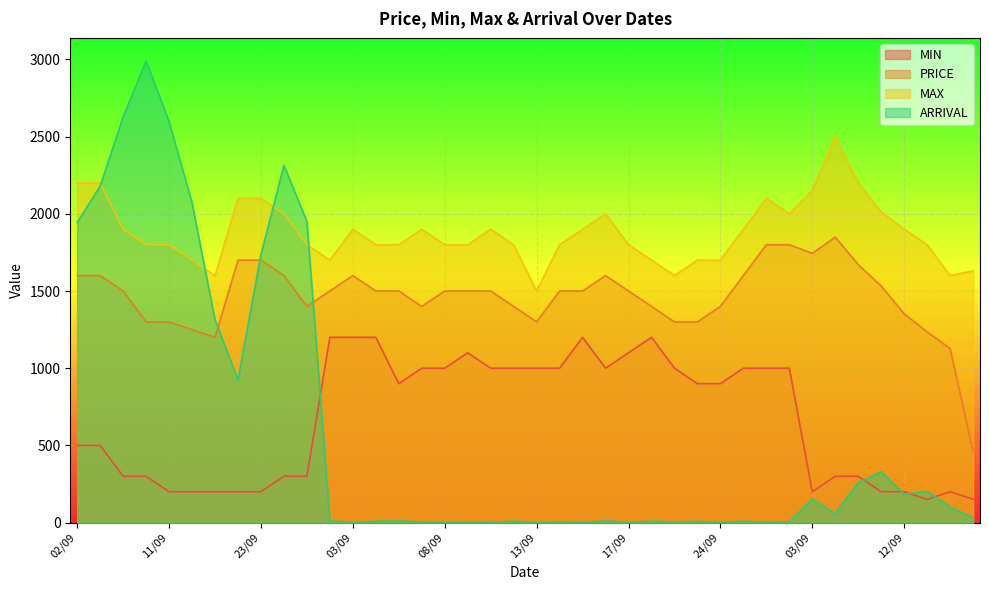

True or false: MAX and PRICE cross at least once.

False